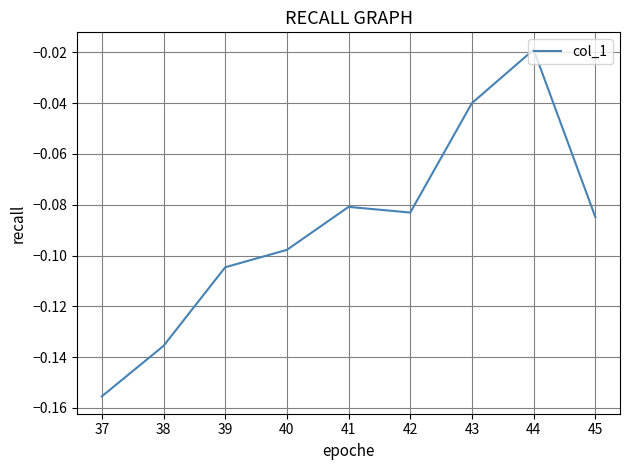

How many lines are shown in the chart?

1